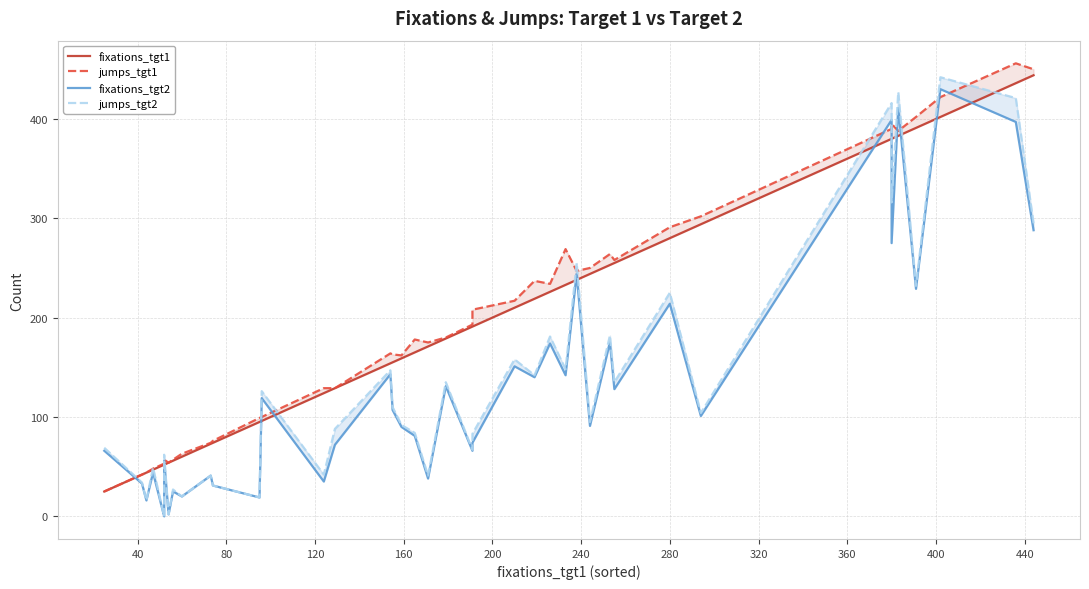

What is the greatest value displayed?

456